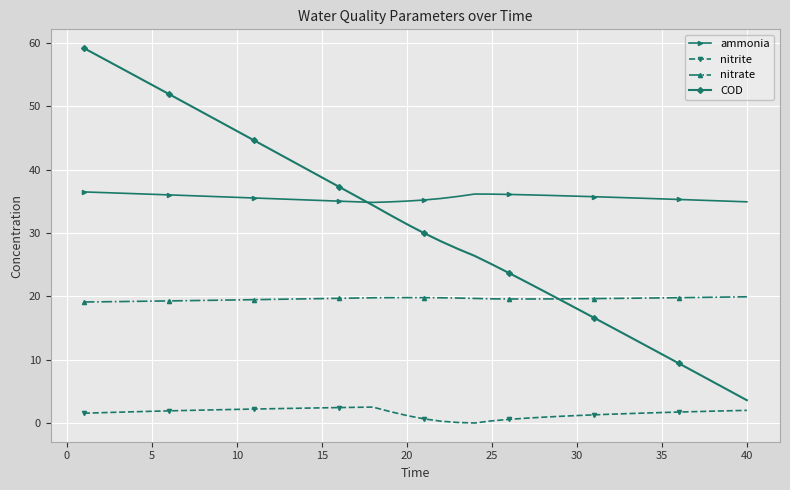

What is the sum of all COD values?

1250.8